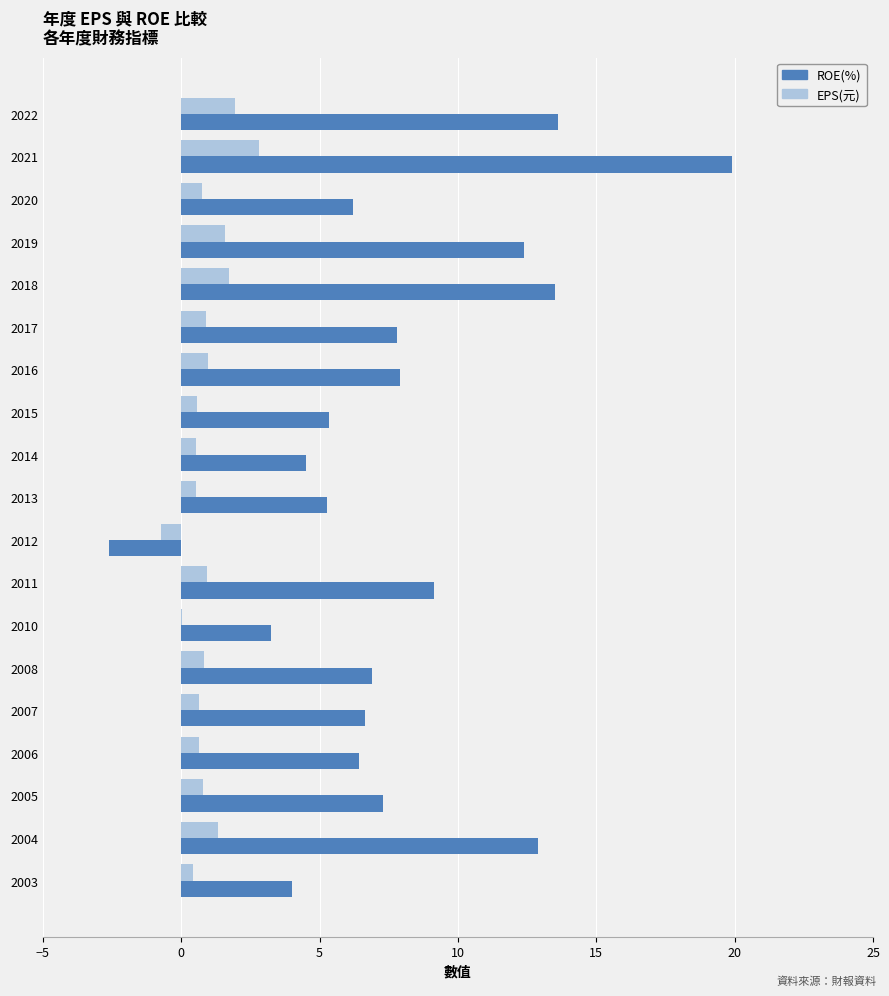

Between 2016 and 2015, which series saw the biggest shift?

ROE(%)